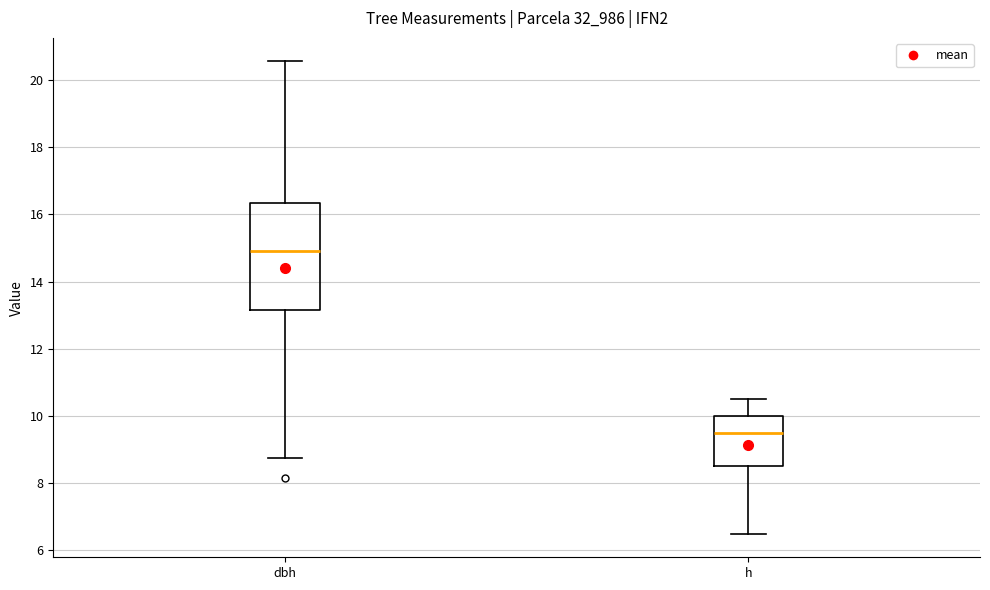

Which box has the highest median line?

dbh